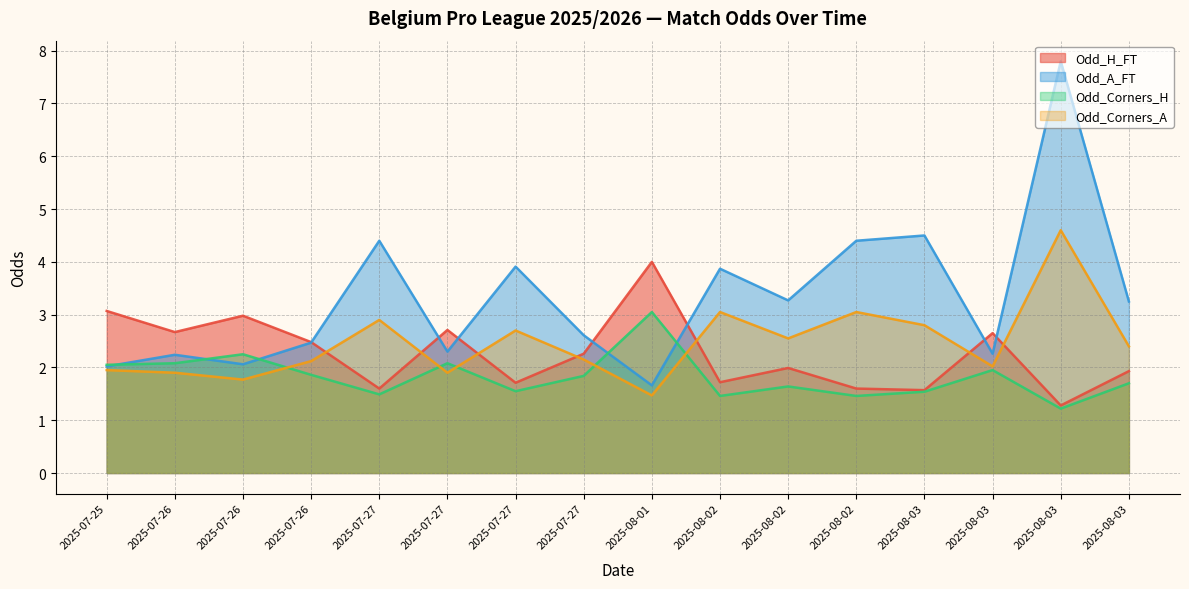

Is it true that Odd_Corners_A equals 0.7 at 2025-08-02?

False